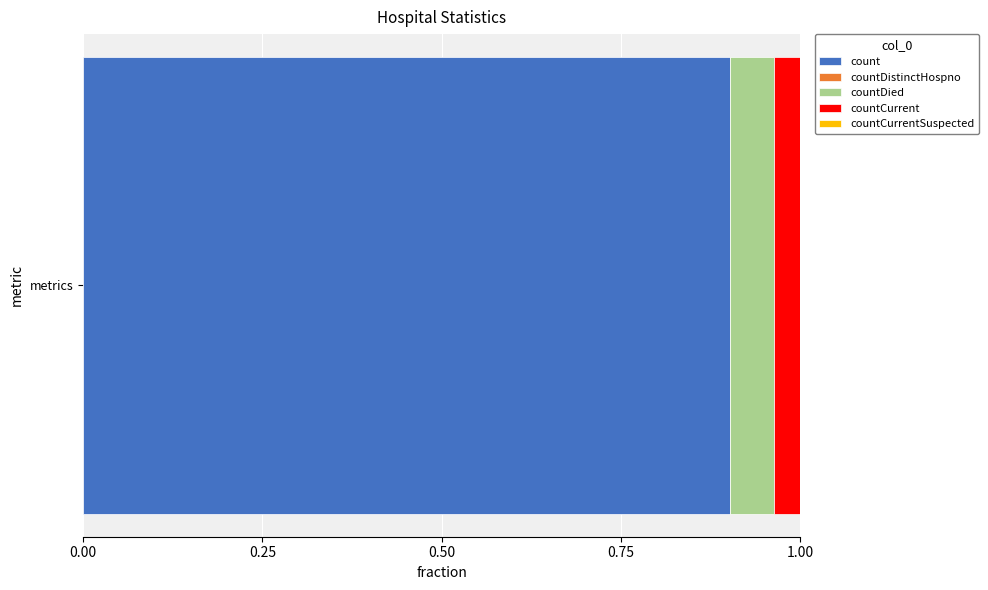

List the labels in order of count value, smallest first.

metrics